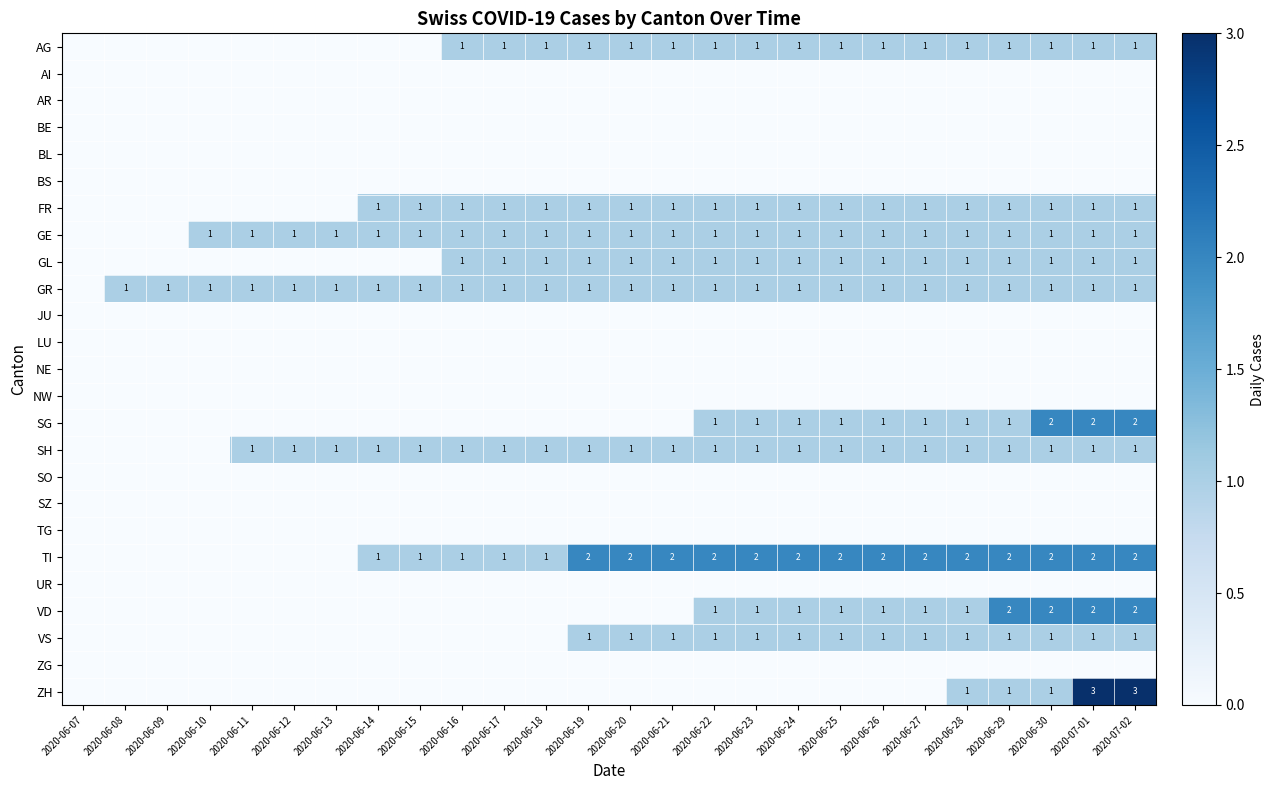

The SG series shows 1 at 2020-06-29. True or false?

True